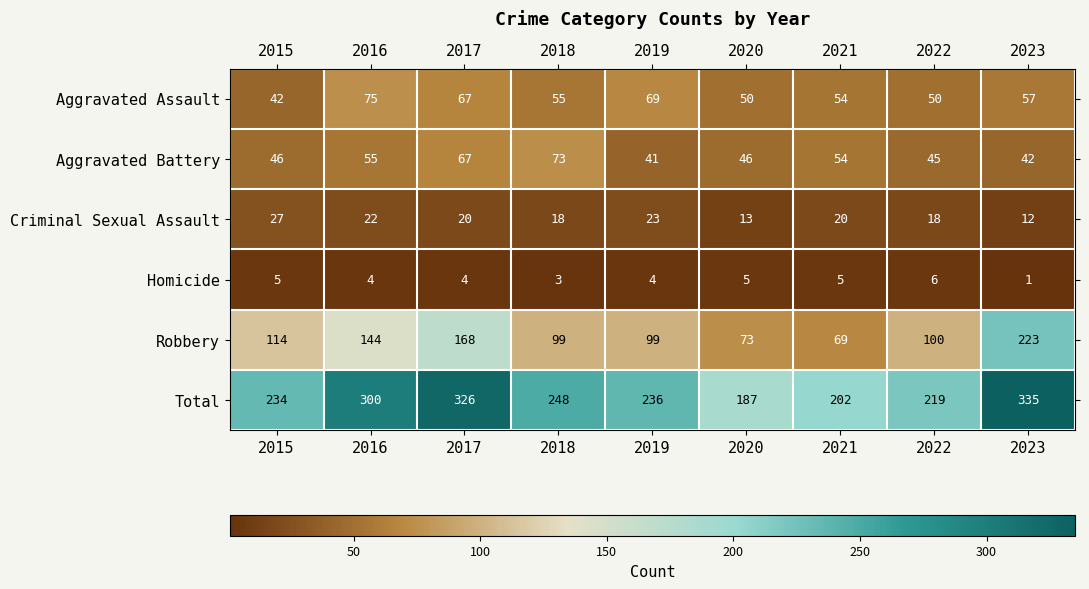

What is the lowest value of the Aggravated Battery series?

41